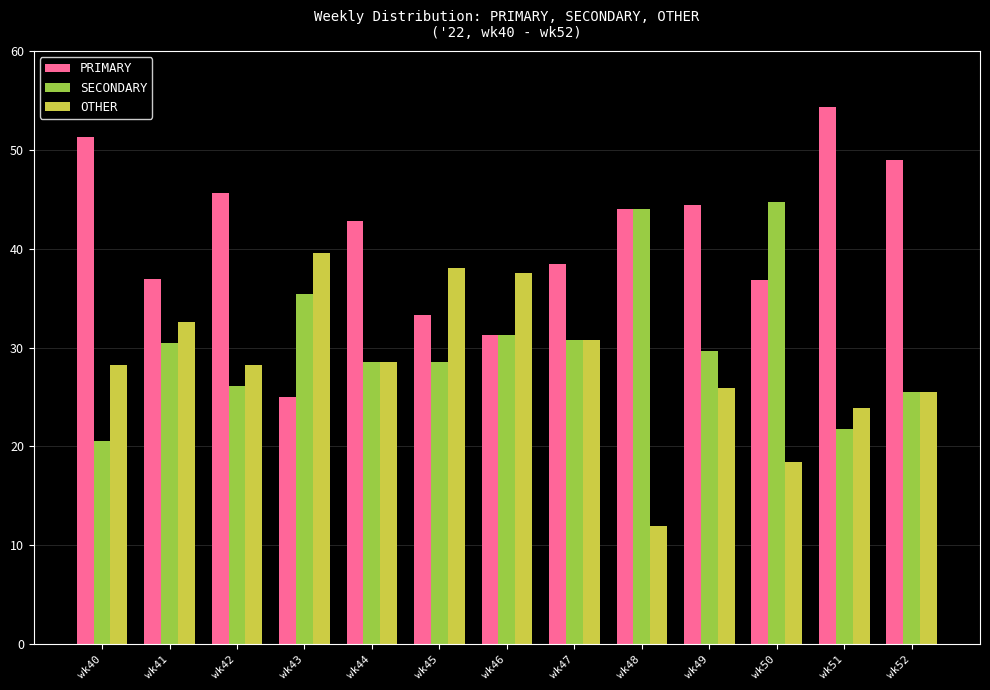

Count the number of categories in the chart.

13